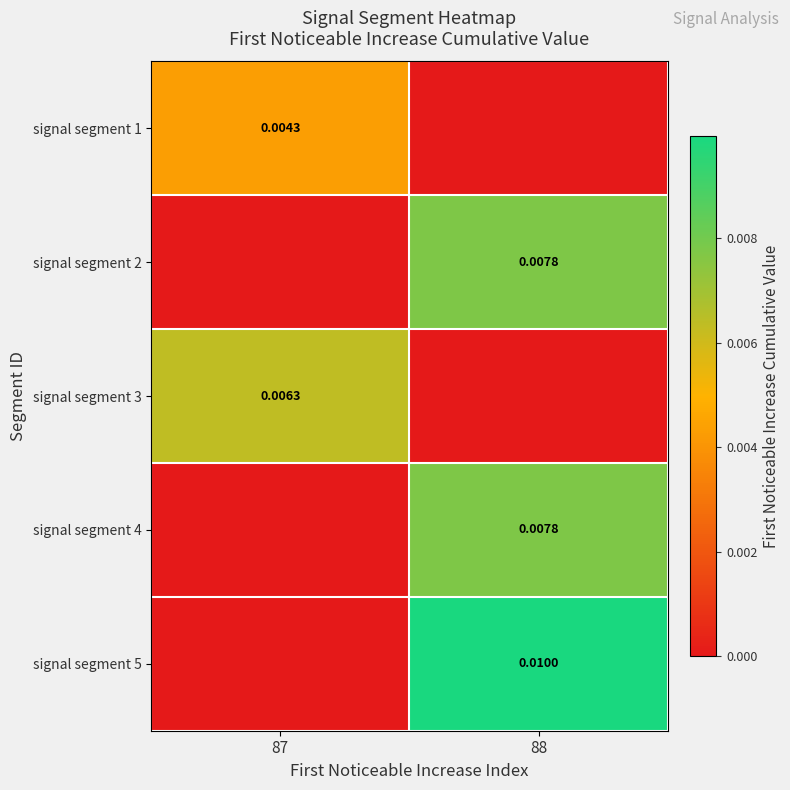

Is the value of signal segment 5 at 88 greater than the value of signal segment 1 at 87?

Yes